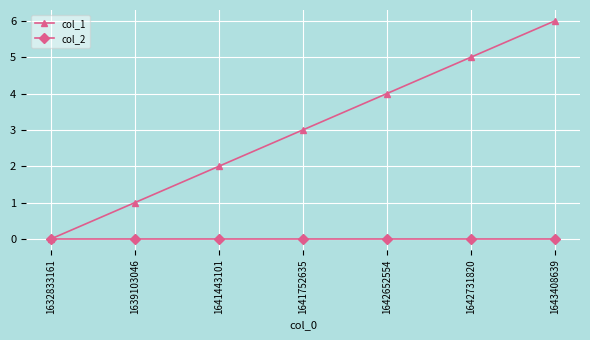

What is the maximum value shown in the chart?

6